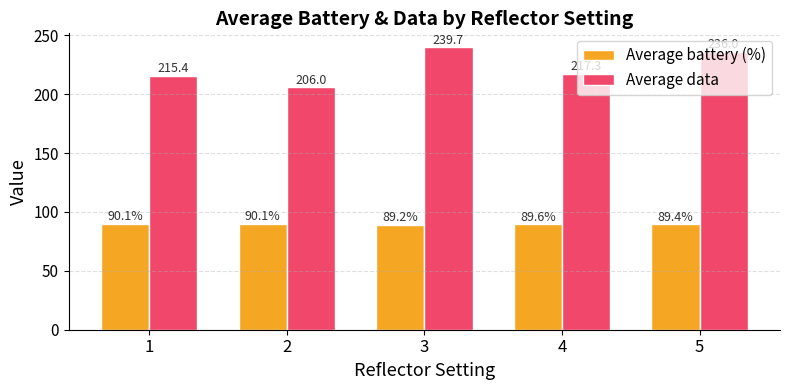

Which series has the largest range (max minus min)?

Average data